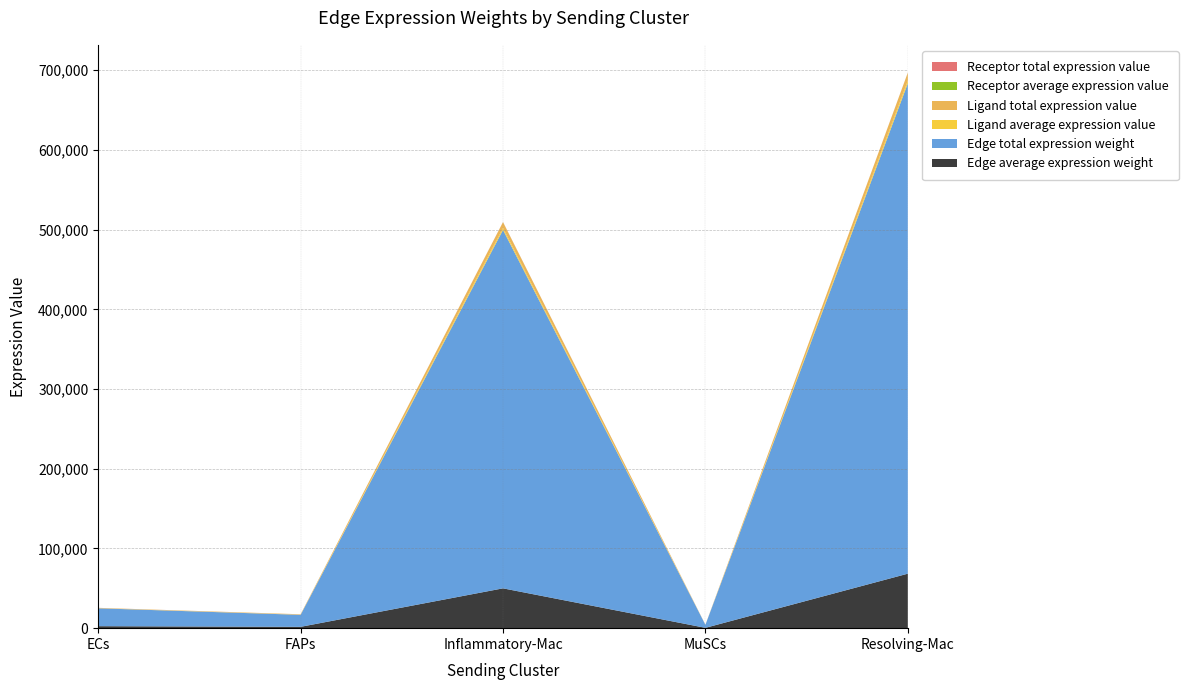

Reading left to right, what are all the values shown in this chart?

Edge average expression weight: ECs=2493.3	FAPs=1674.7	Inflammatory-Mac=49961.1	MuSCs=422.2	Resolving-Mac=68354.2
Edge total expression weight: ECs=22439.7	FAPs=15072.7	Inflammatory-Mac=449650.0	MuSCs=3799.9	Resolving-Mac=615187.6
Ligand average expression value: ECs=121.2	FAPs=163.2	Inflammatory-Mac=2429.1	MuSCs=20.5	Resolving-Mac=3323.4
Ligand total expression value: ECs=363.7	FAPs=489.7	Inflammatory-Mac=7287.3	MuSCs=61.6	Resolving-Mac=9970.1
Receptor average expression value: ECs=20.6	FAPs=10.3	Inflammatory-Mac=49.5	MuSCs=10.2	Resolving-Mac=32.1
Receptor total expression value: ECs=61.7	FAPs=30.8	Inflammatory-Mac=148.6	MuSCs=30.5	Resolving-Mac=96.3